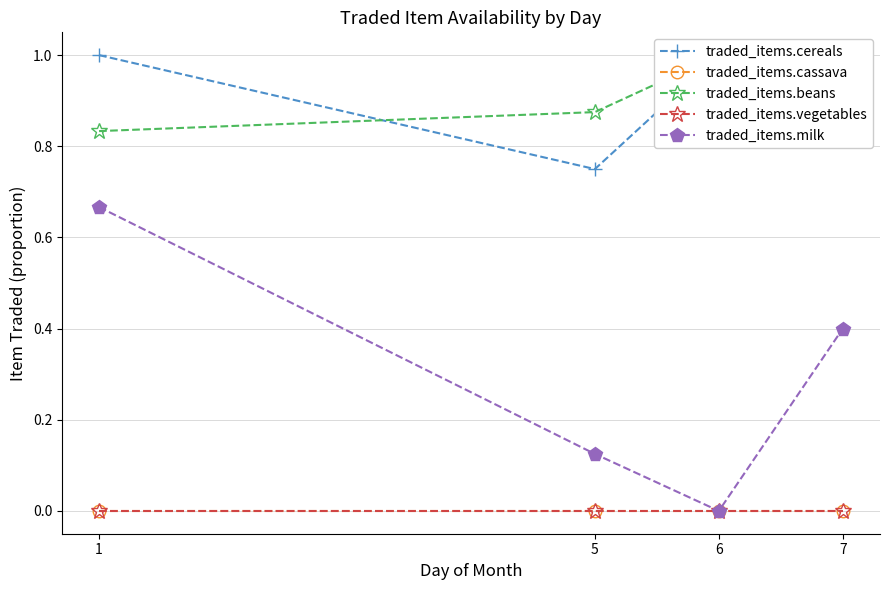

What is the difference between the highest and lowest values at 7?

1.0